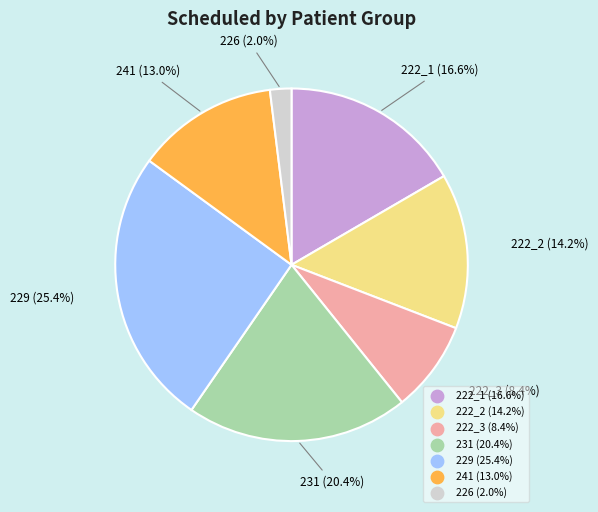

Approximately how many times larger is the value at 226 compared to 229?

0.1